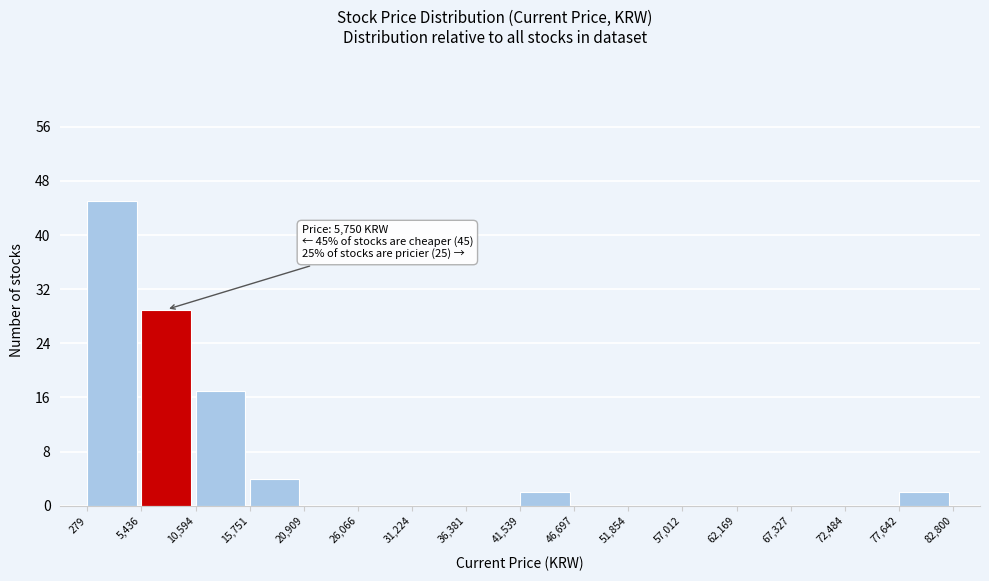

Which range on the x-axis has the tallest bar?

279 to 5,436